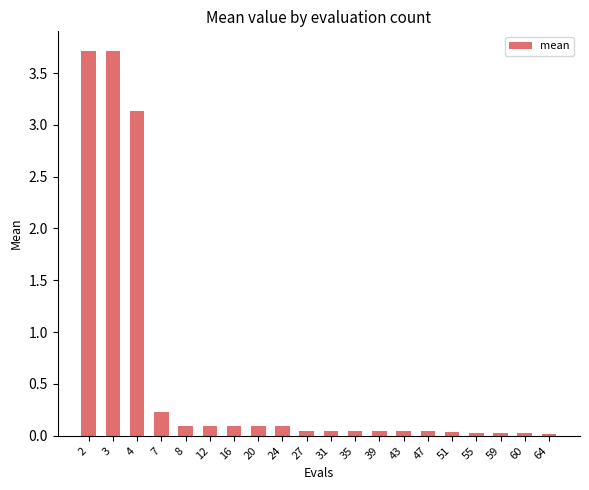

What is the change in value from 4 to 47?

-3.1